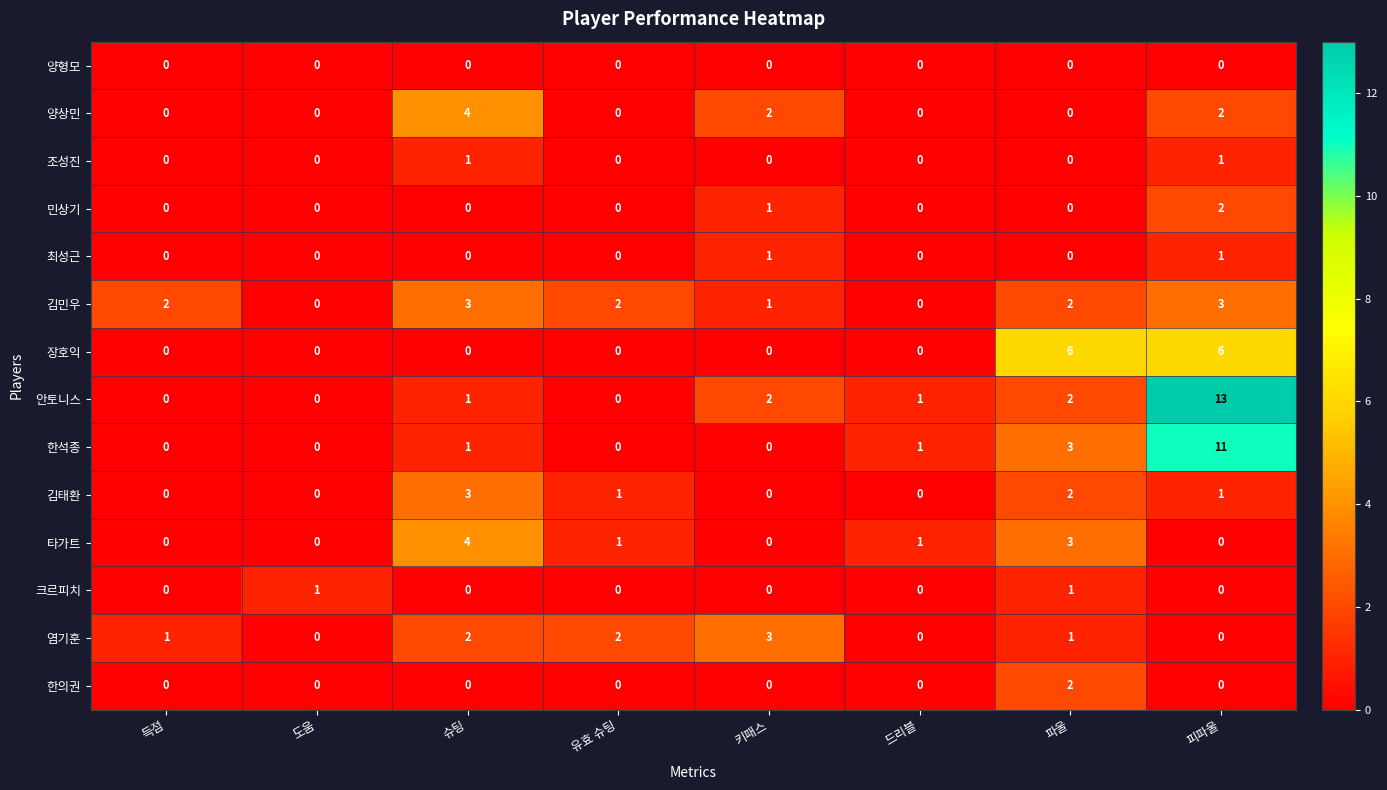

True or false: 장호익 has a value of 6 at 파울.

True